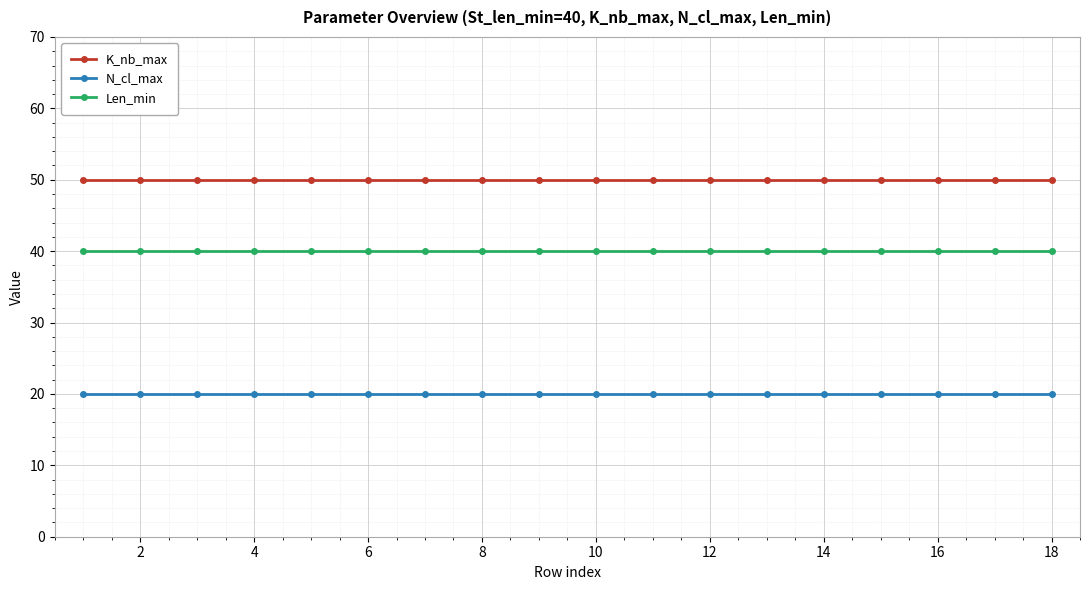

True or false: K_nb_max and Len_min cross at least once.

False